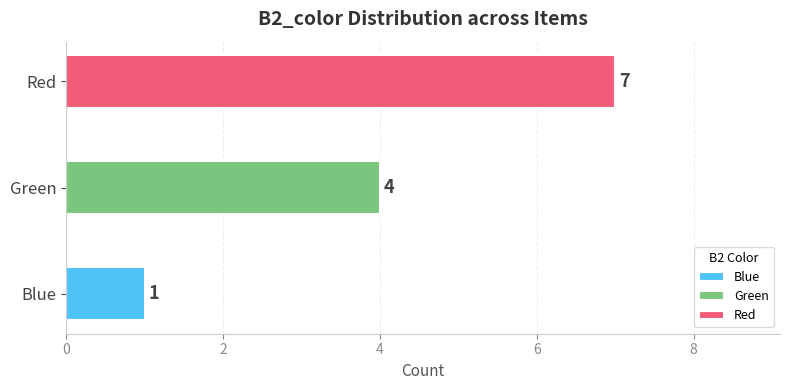

What is the difference between the second highest and minimum values?

3